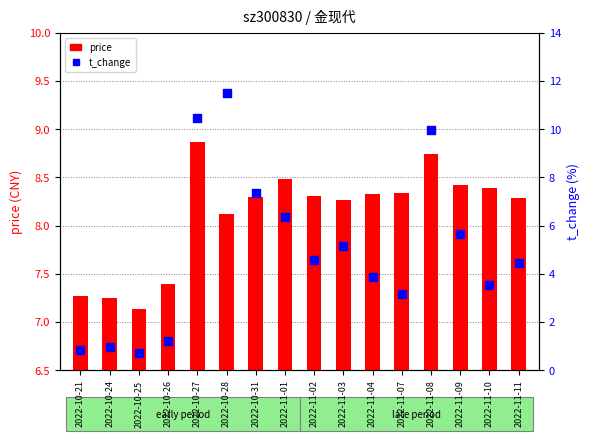

At which category is the sum across all series the highest?

2022-10-28